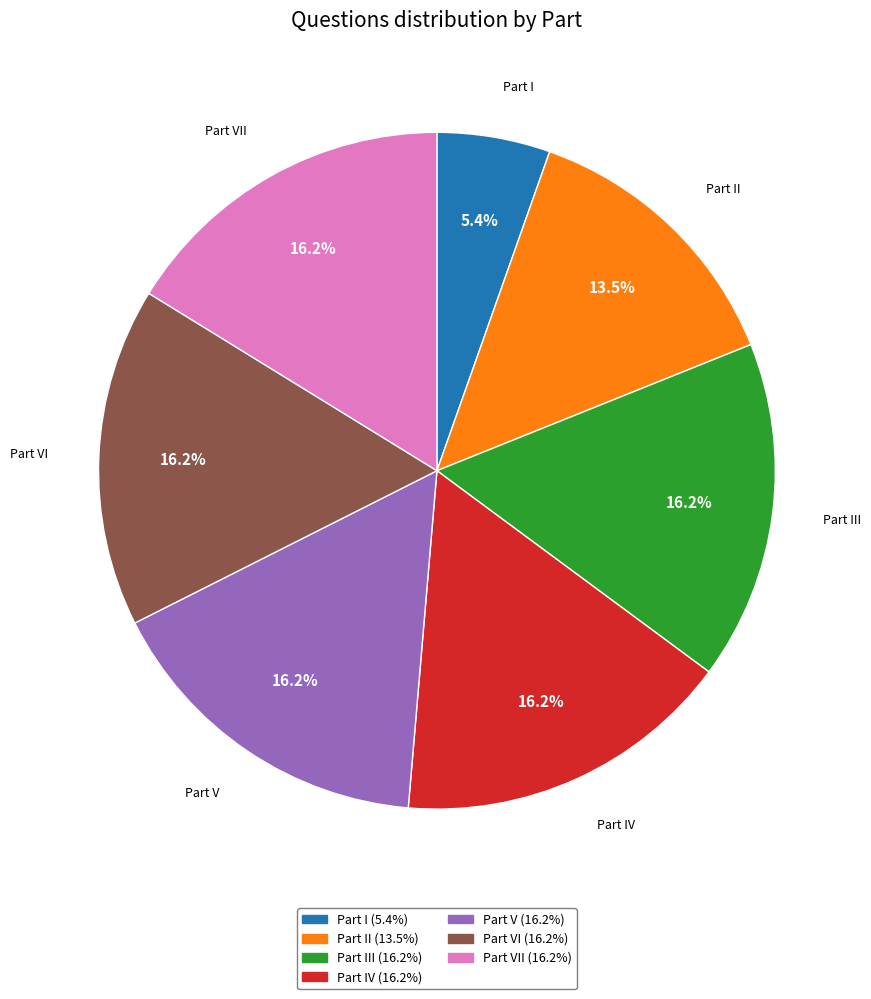

Is there any slice that represents more than half of the pie?

No